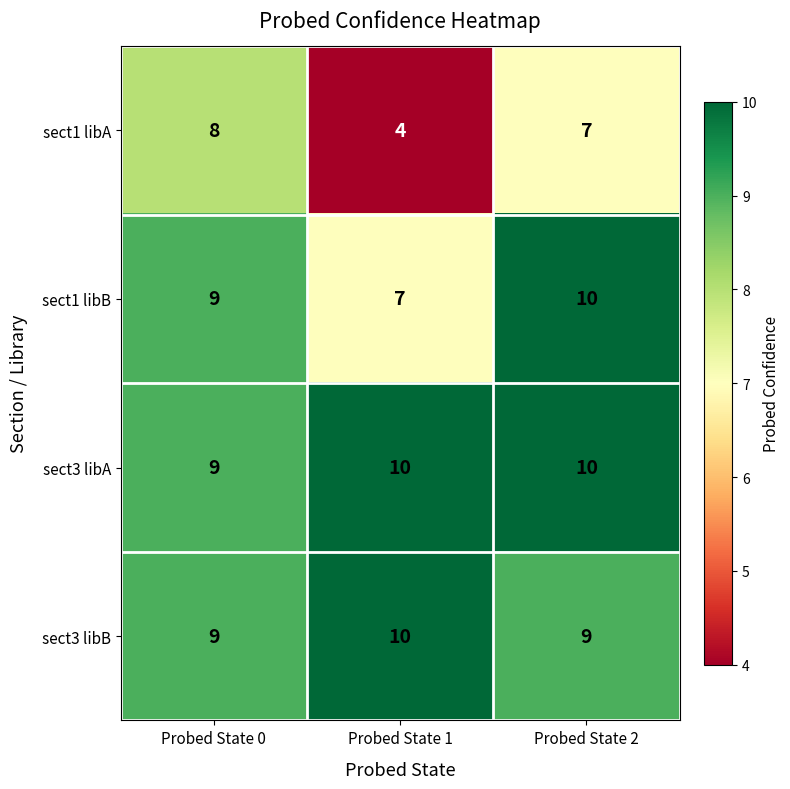

List the labels in order of sect1 libB value, smallest first.

Probed State 1, Probed State 0, Probed State 2